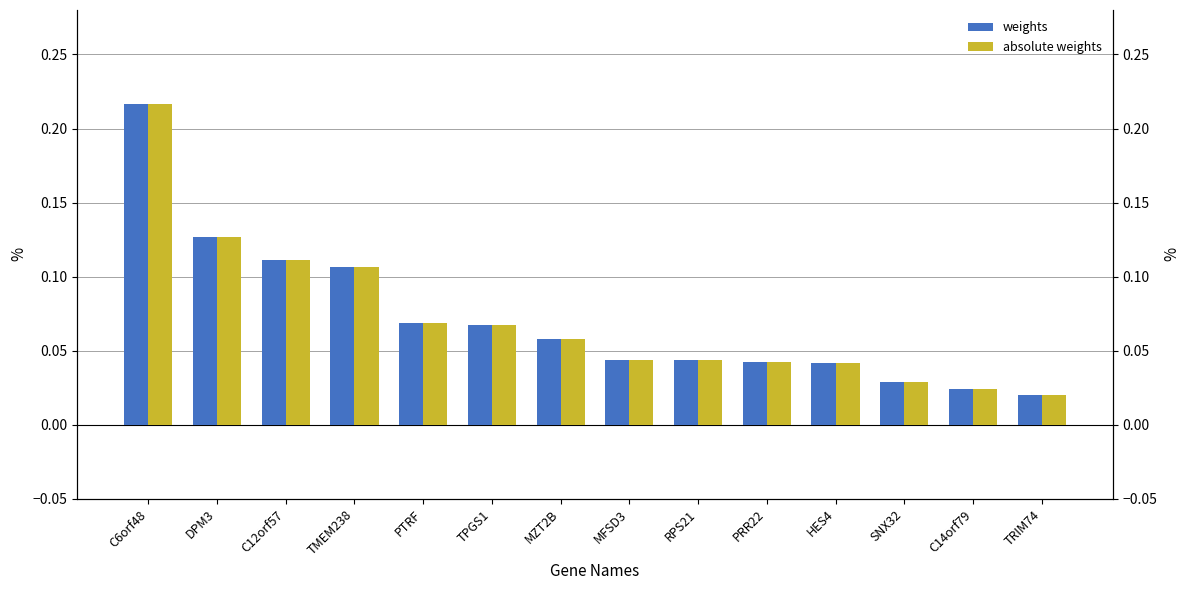

Which has a higher value, DPM3 or RPS21?

DPM3